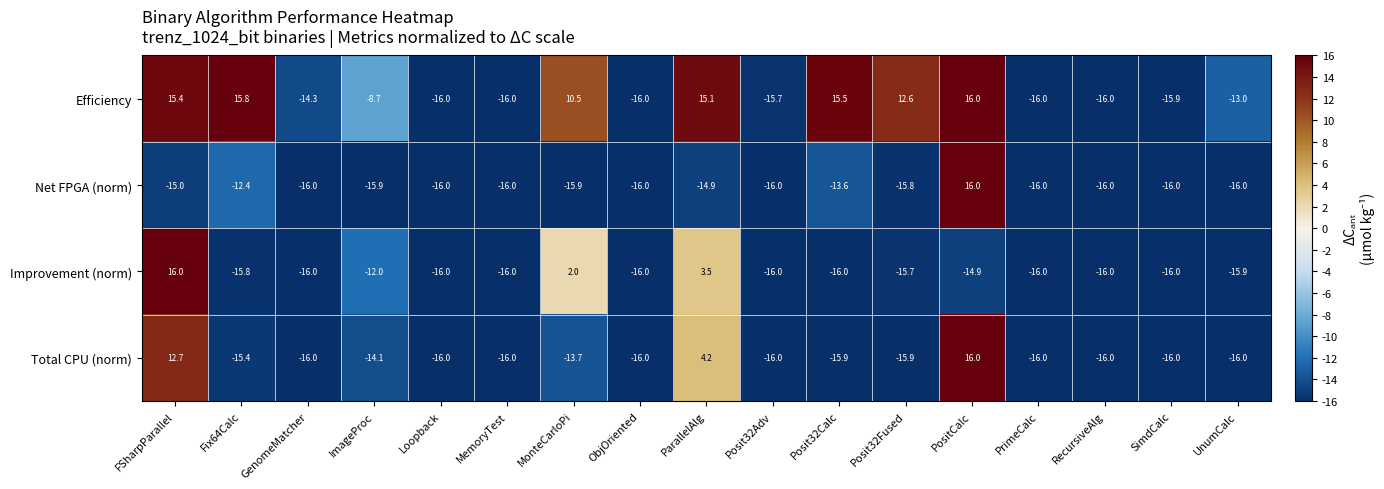

Where does the Efficiency series first go above -13?

FSharpParallel